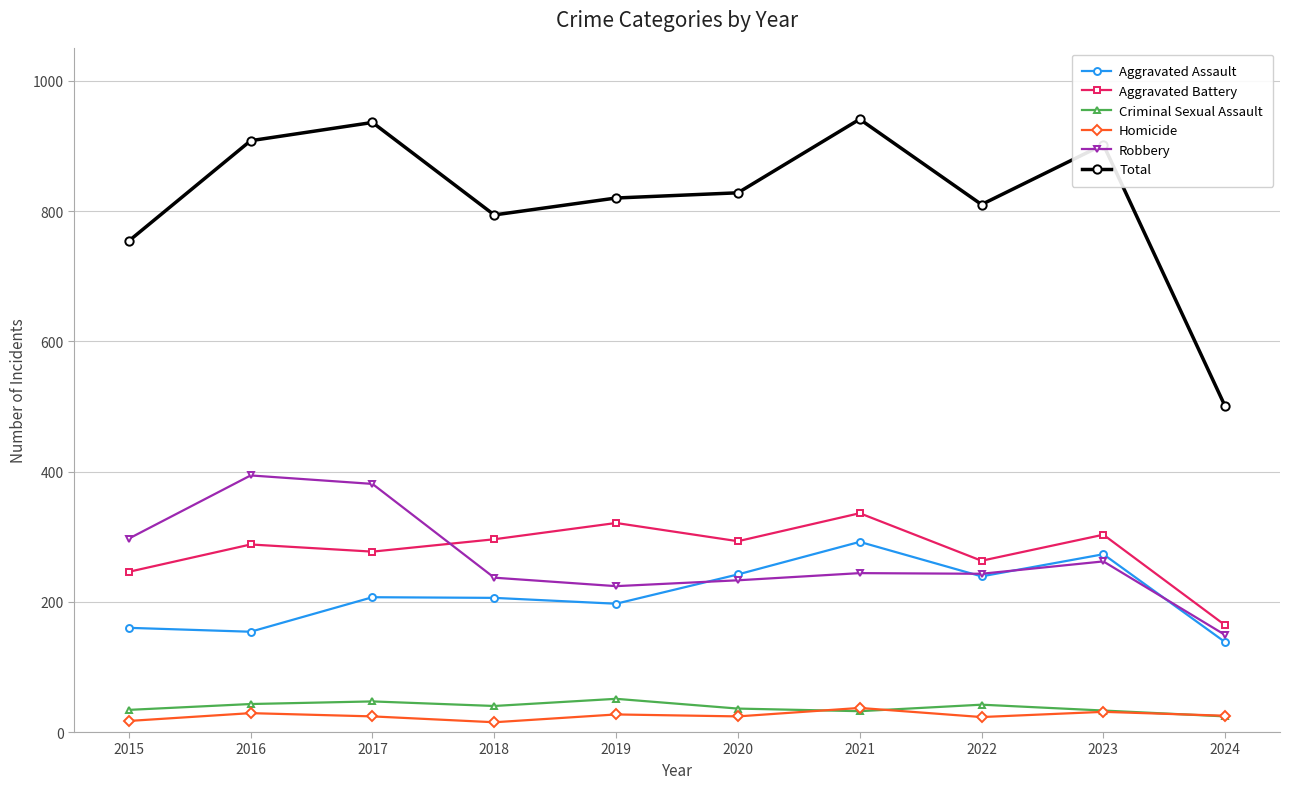

True or false: Criminal Sexual Assault has more than 0 interior local peaks.

True